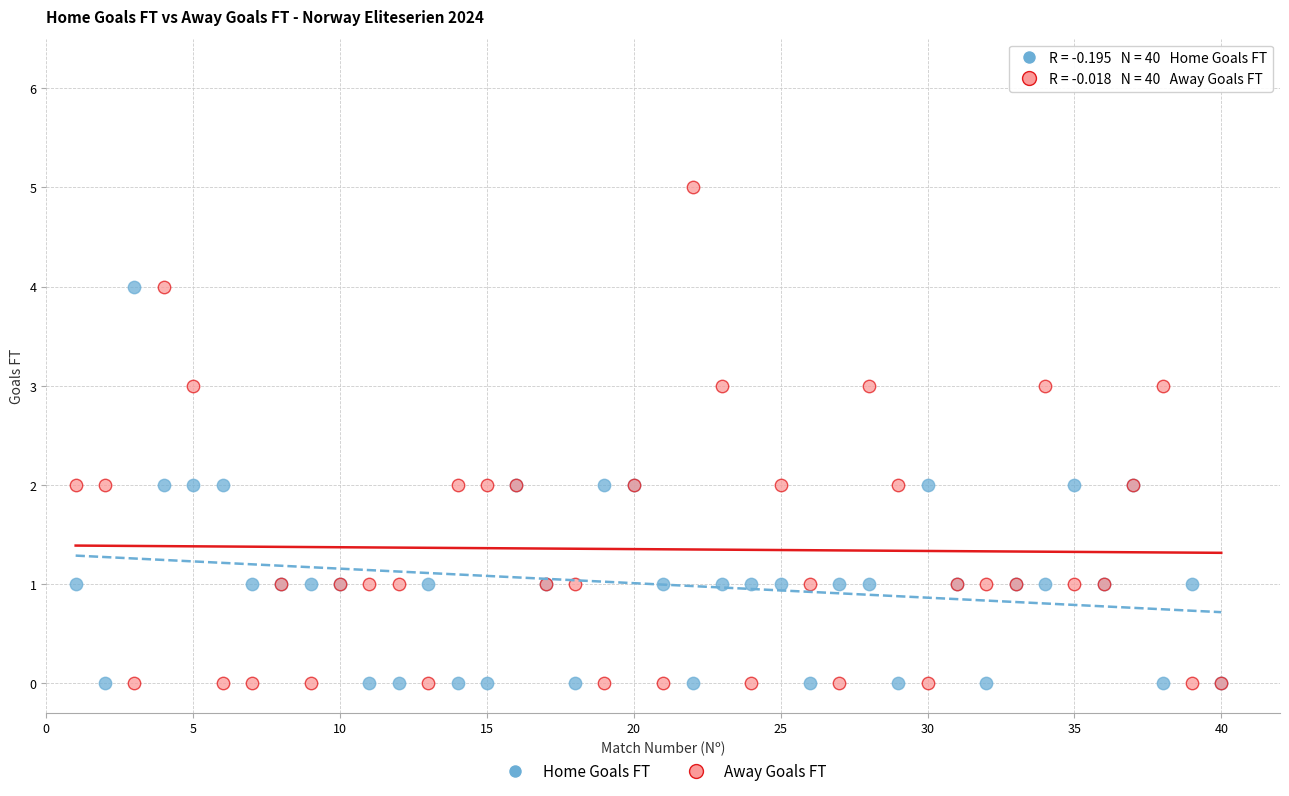

What are all the series names shown in the legend?

Home Goals FT, Away Goals FT